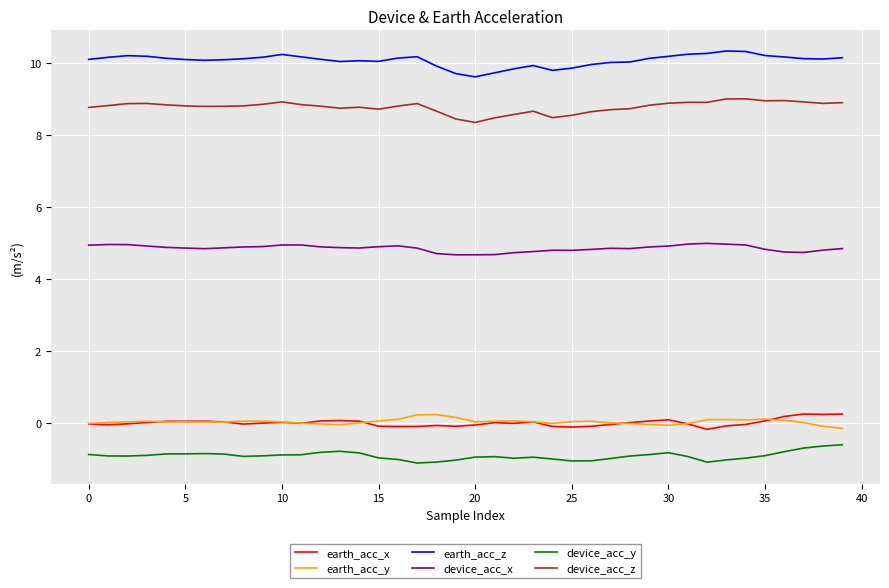

What is the highest value of the device_acc_z series?

9.0